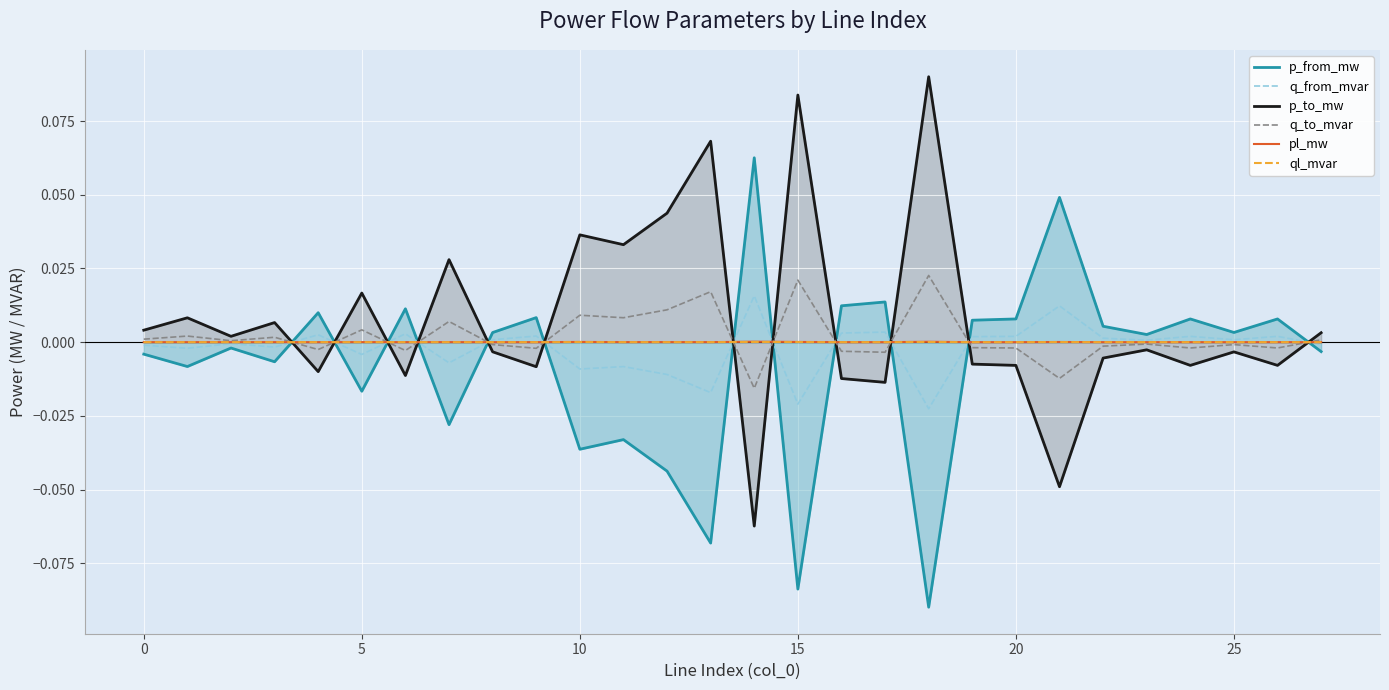

The p_to_mw series shows -0.0 at 15. True or false?

False